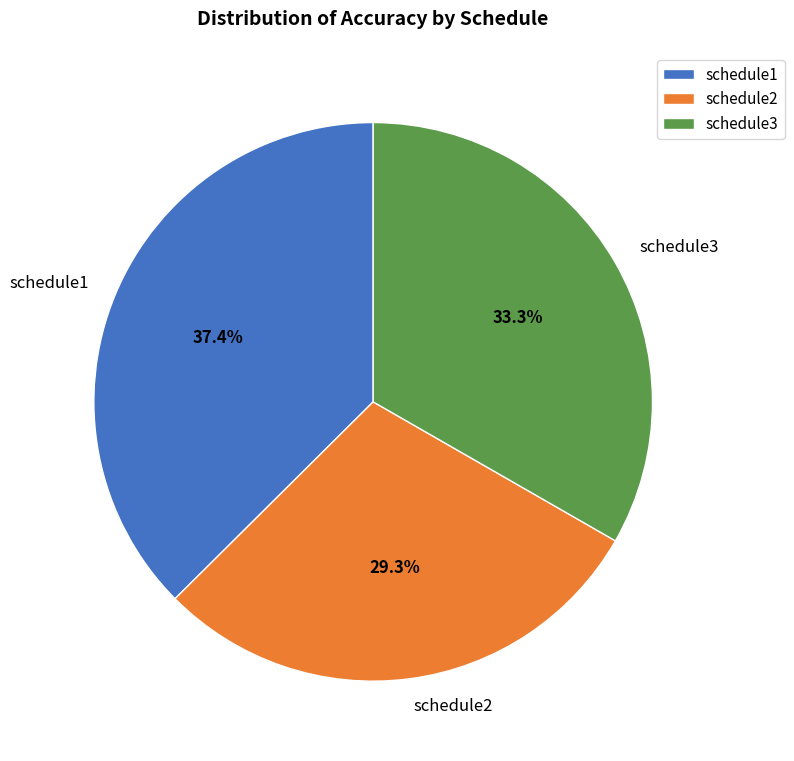

Does schedule1 represent more than half of the total?

No